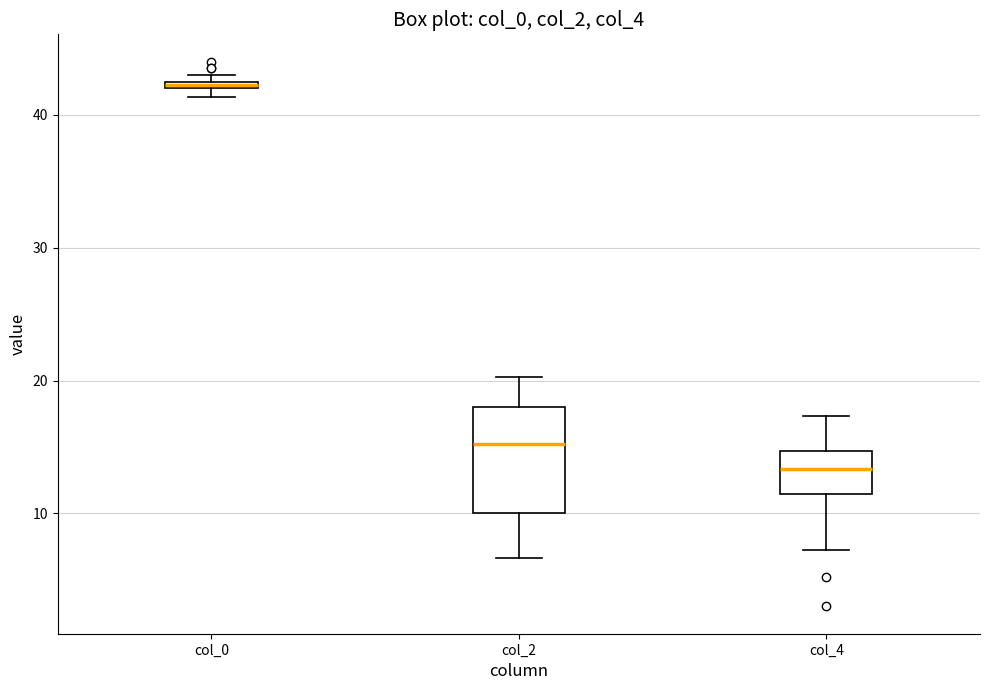

Which box has the lowest median line?

col_4